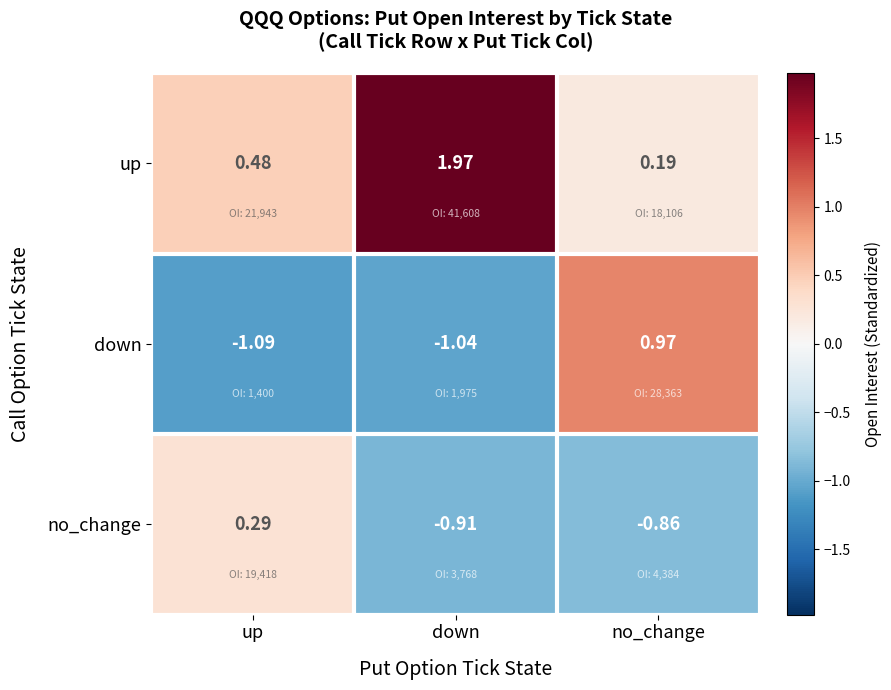

Which label corresponds to the largest value in the chart?

down